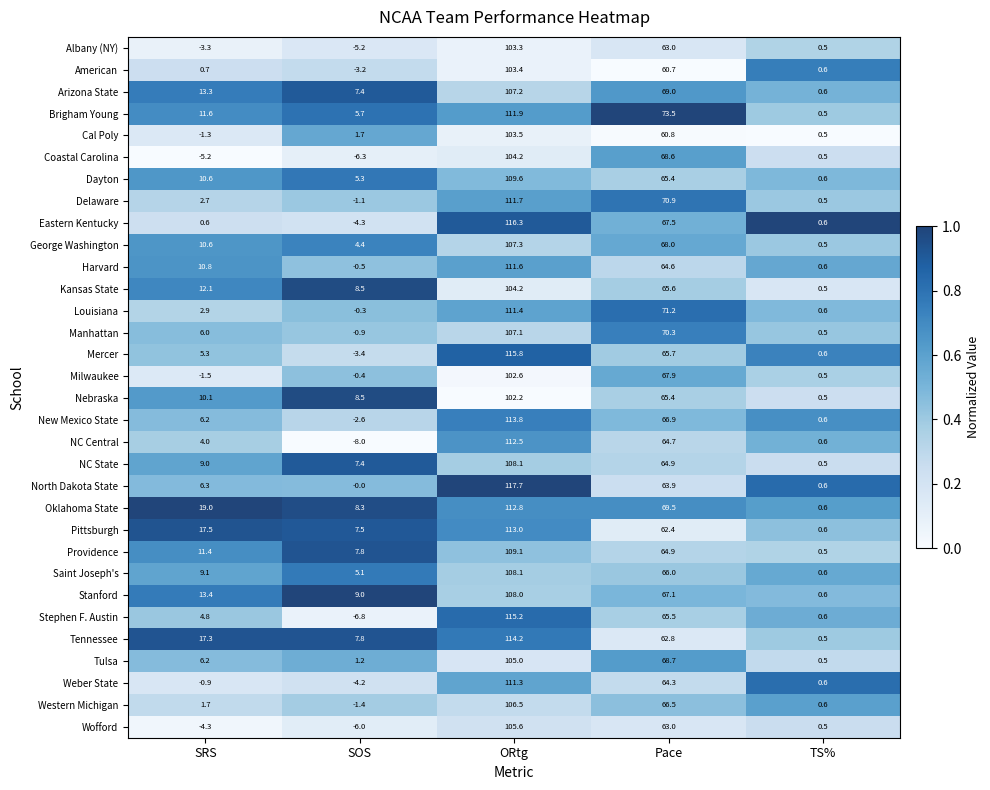

True or false: Albany (NY) has a value of 27.3 at ORtg.

False